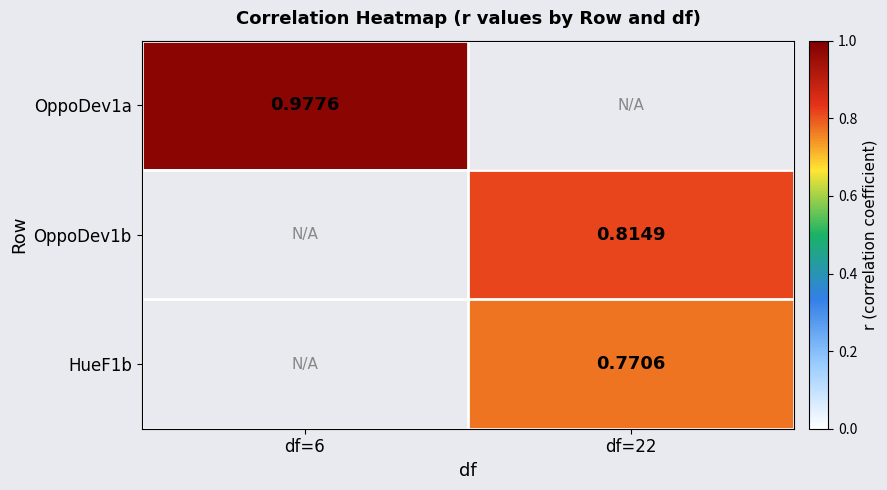

True or false: OppoDev1b has a value of 0.2 at df=22.

False